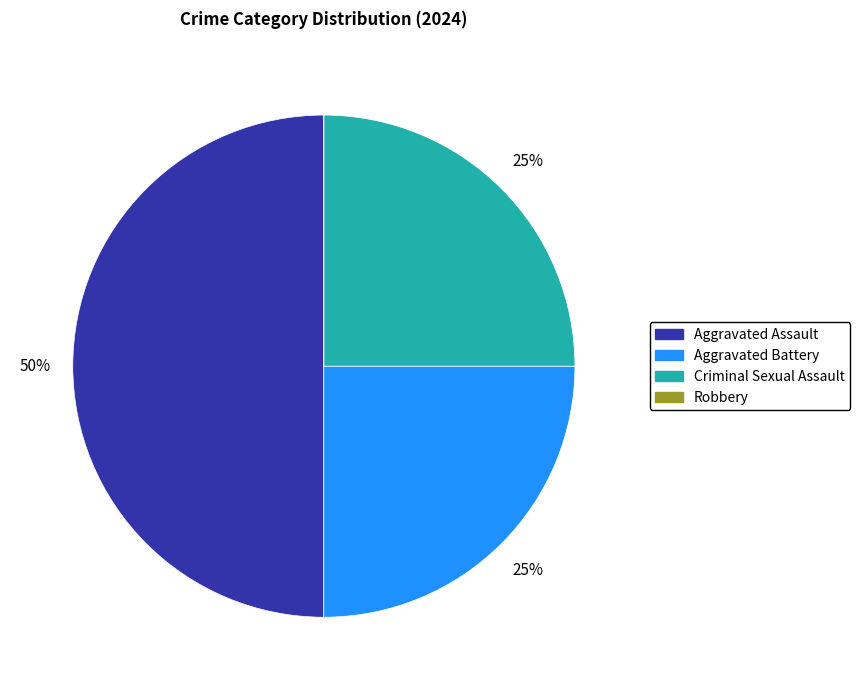

Which has a higher value, Aggravated Battery or Aggravated Assault?

Aggravated Assault